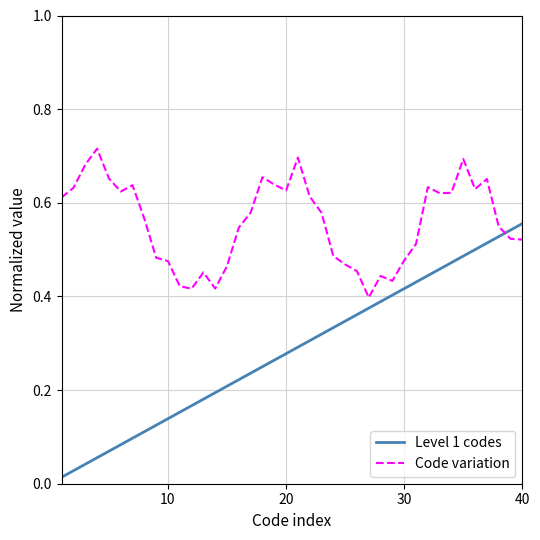

How many series are shown in this chart?

2